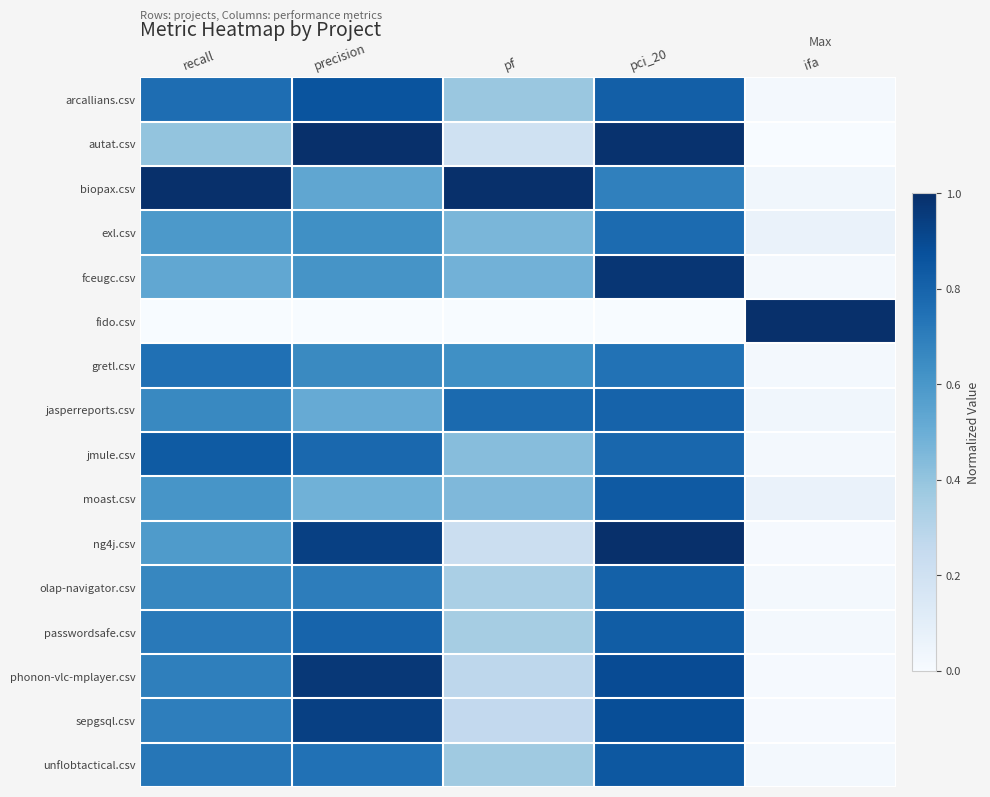

Rank the series by their maximum value, from lowest to highest.

gretl.csv, exl.csv, jasperreports.csv, olap-navigator.csv, passwordsafe.csv, jmule.csv, moast.csv, unflobtactical.csv, arcallians.csv, sepgsql.csv, phonon-vlc-mplayer.csv, fceugc.csv, autat.csv, biopax.csv, fido.csv, ng4j.csv